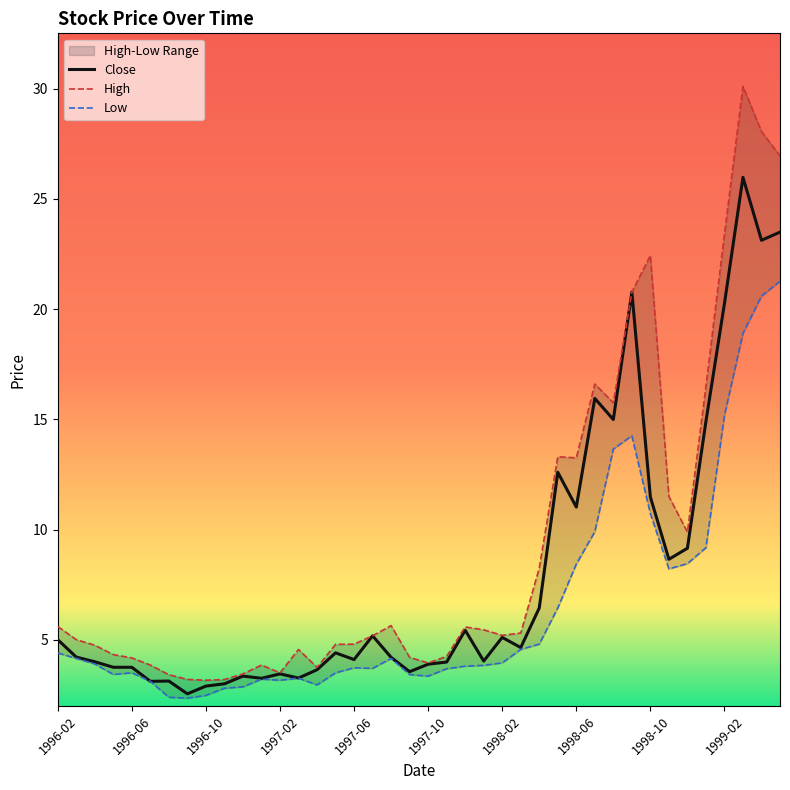

What is the greatest value displayed?

30.1